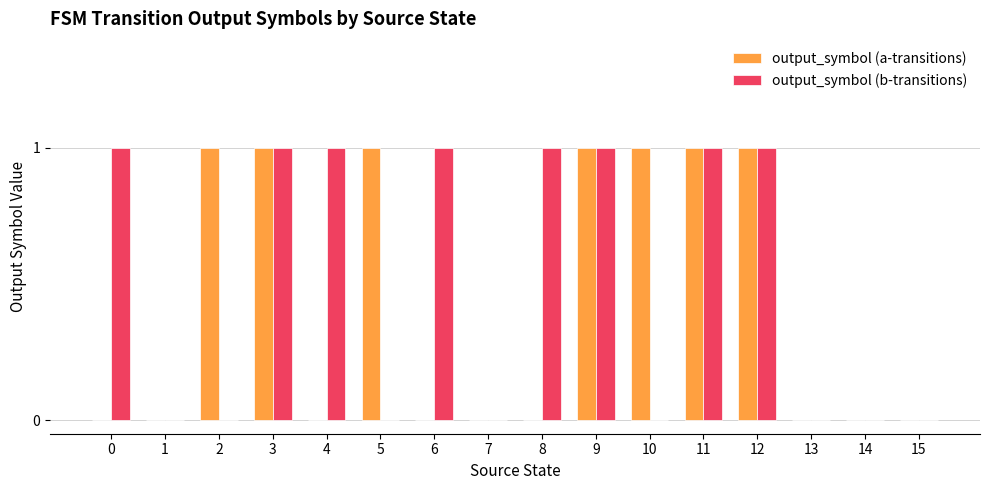

The value of output_symbol (a-transitions) at 4 is 0. True or false?

True